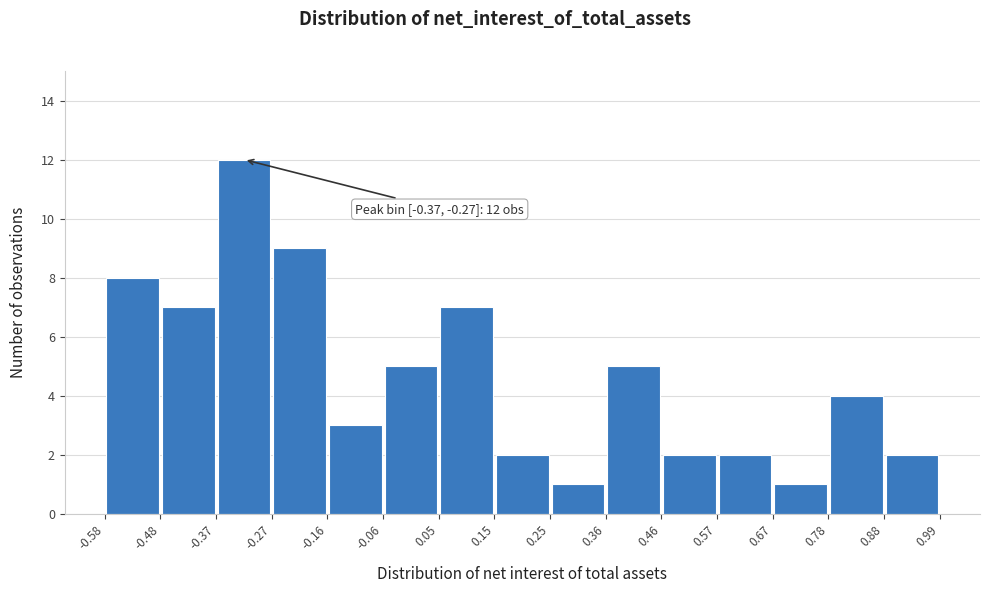

Over which range of the x-axis is the bar tallest?

-0.37 to -0.27